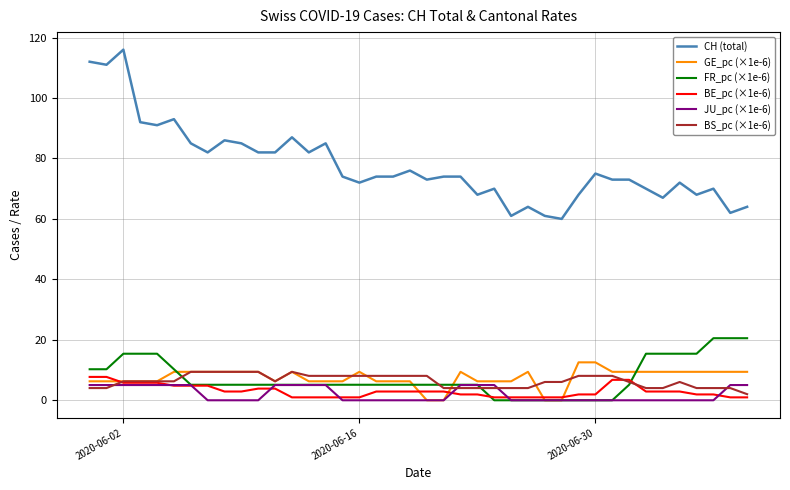

What is the sum of all FR_pc (×1e-6) values?

297.8